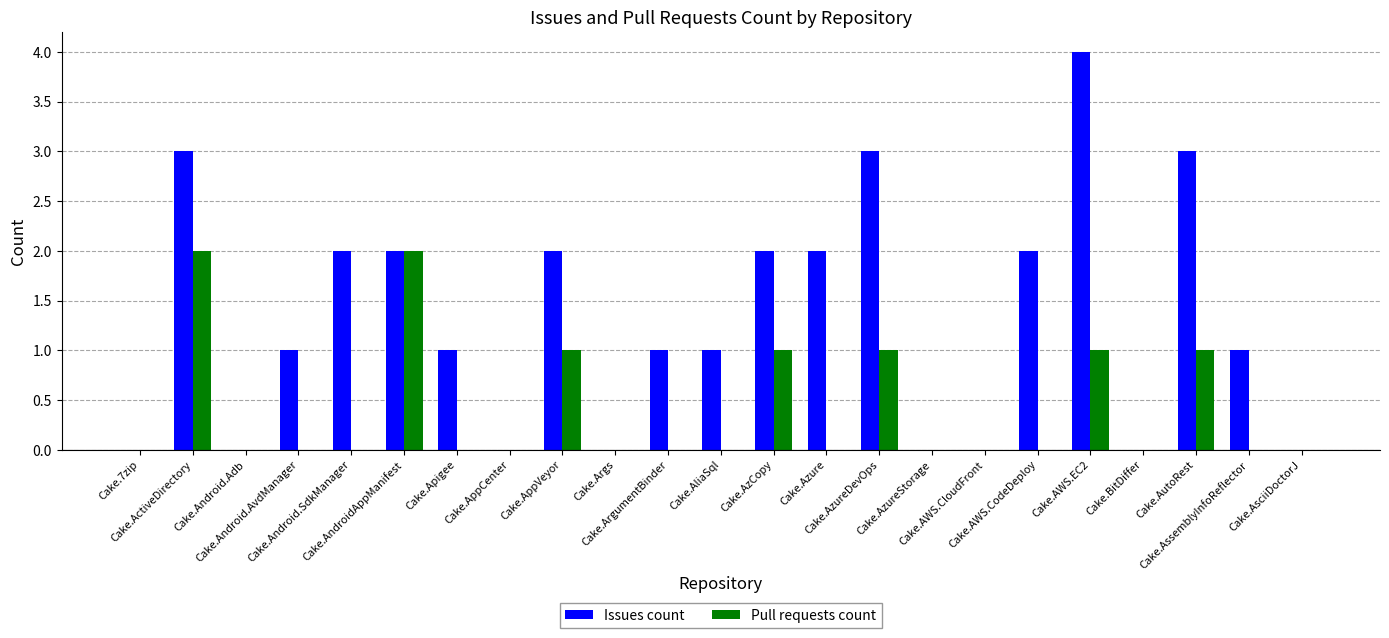

At how many categories does at least one series exceed 3?

1